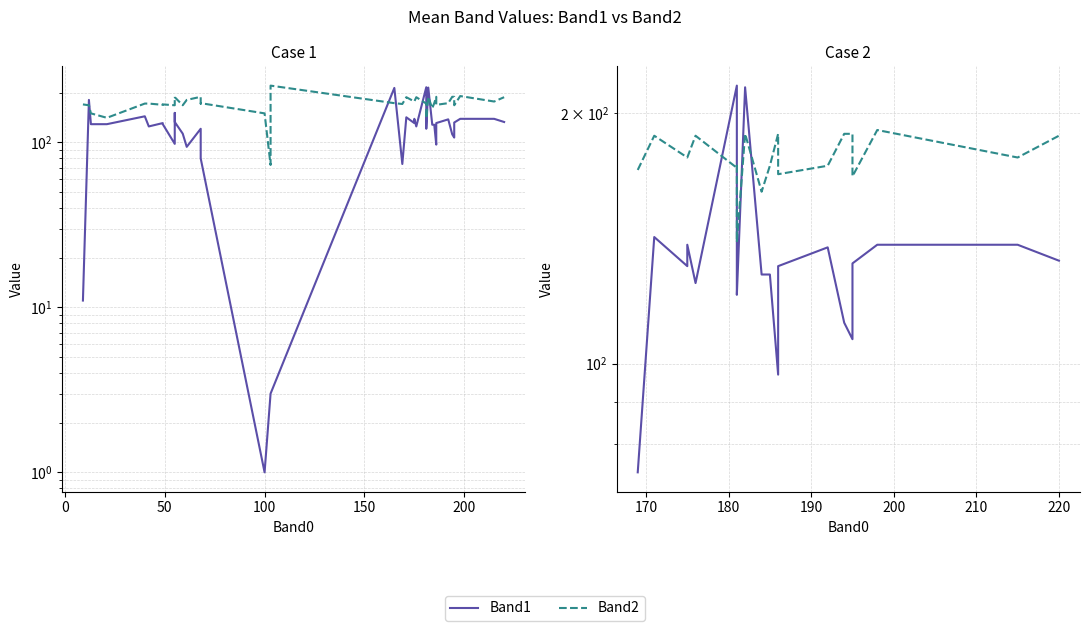

True or false: Band1 and Band2 intersect in this chart.

True